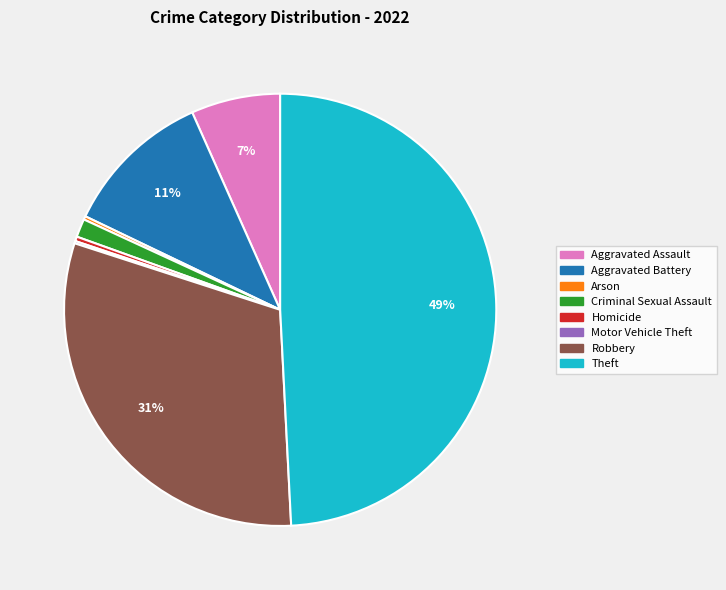

Which slice is the largest?

Theft